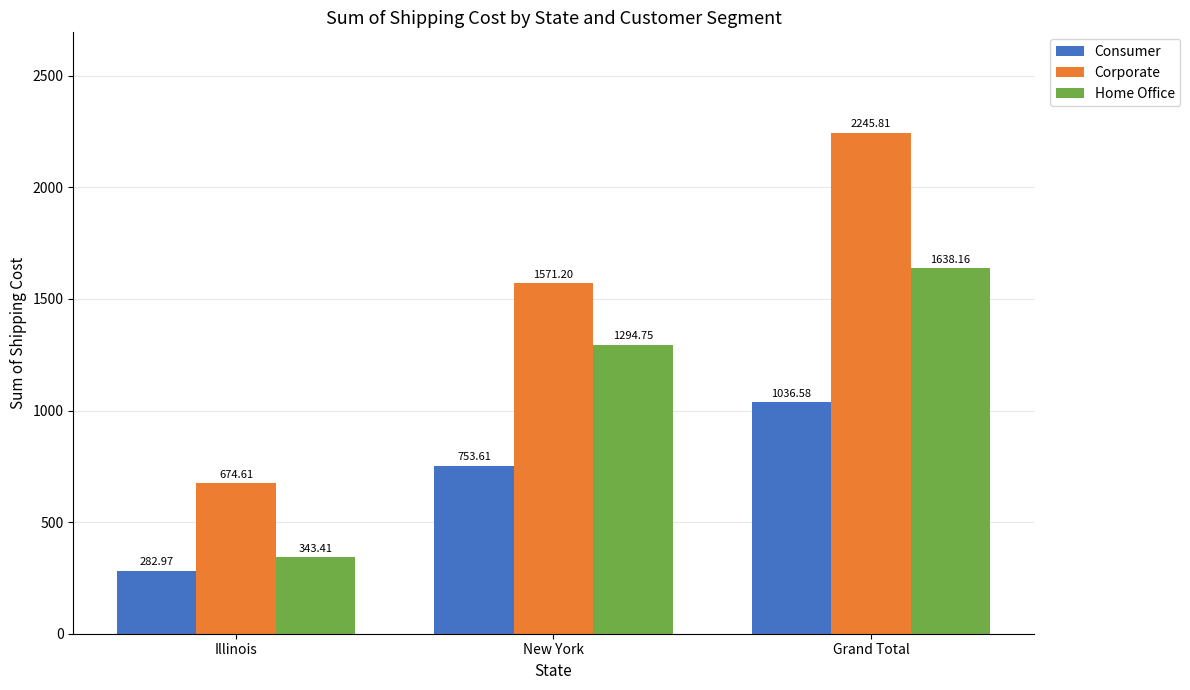

Reading left to right, transcribe all the data shown in this chart.

Consumer: 283.0	753.6	1036.6
Corporate: 674.6	1571.2	2245.8
Home Office: 343.4	1294.8	1638.2